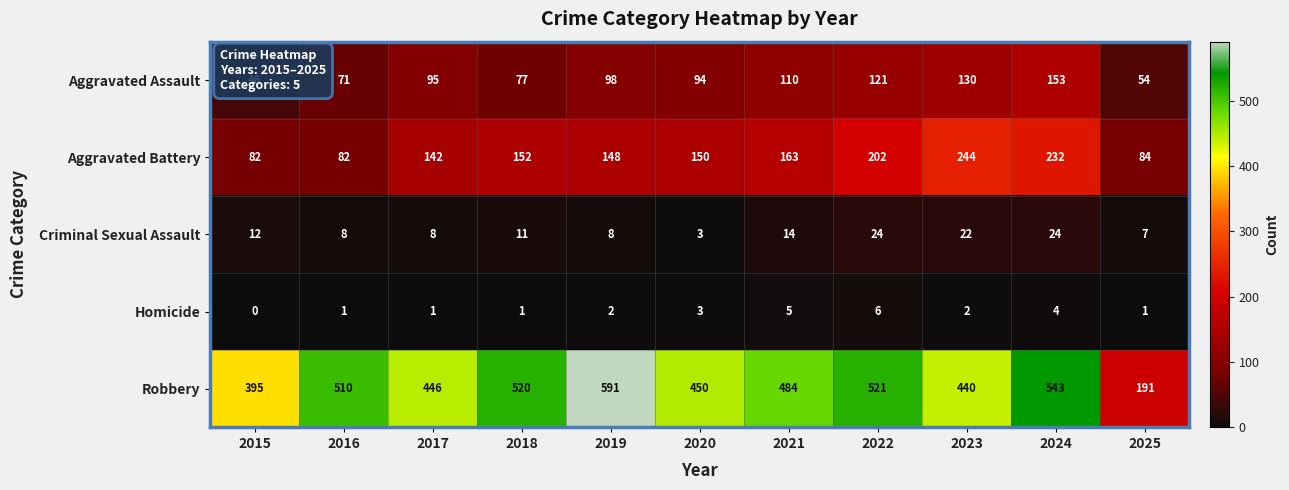

At how many categories does at least one series exceed 500?

5